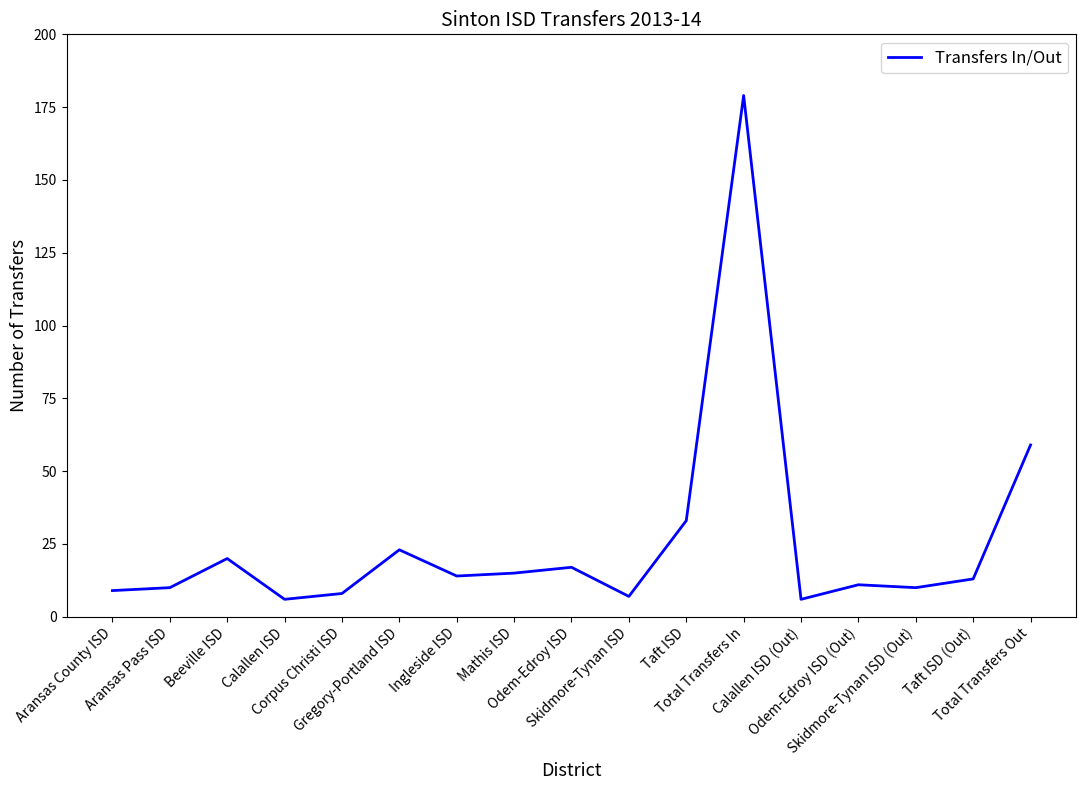

What is the maximum value shown in the chart?

179